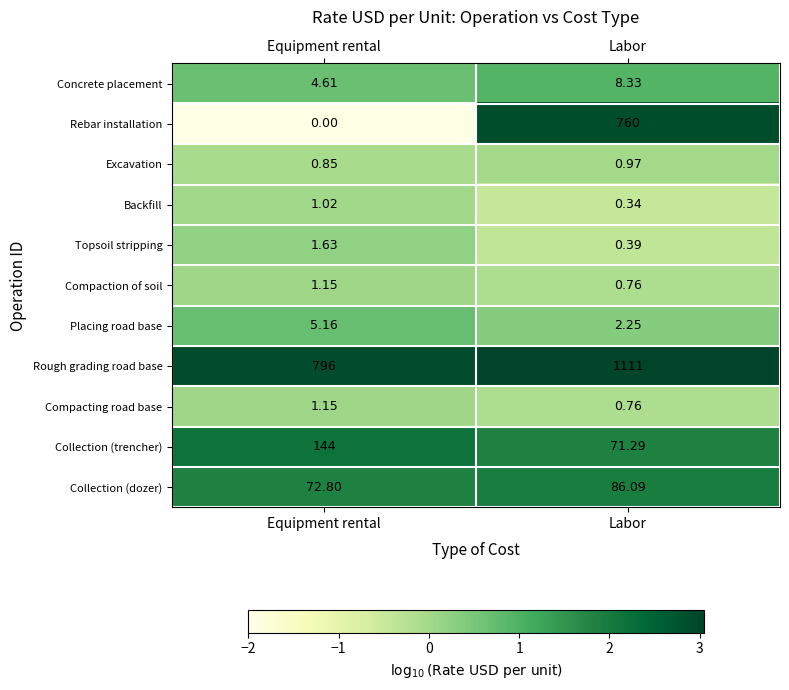

Which series has the largest total across all categories?

Rough grading road base